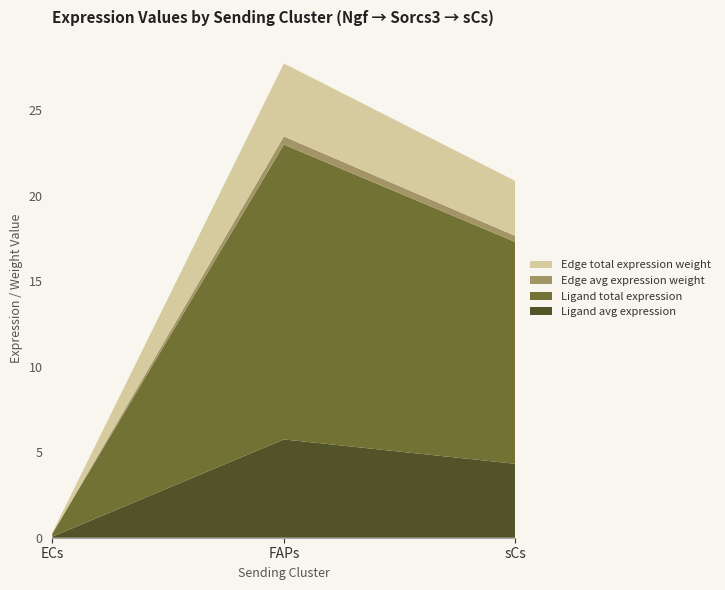

Reading right to left, what are all the values shown in this chart?

Ligand avg expression: sCs=4.3	FAPs=5.7	ECs=0.1
Ligand total expression: sCs=13.0	FAPs=17.2	ECs=0.2
Edge avg expression weight: sCs=0.4	FAPs=0.5	ECs=0.0
Edge total expression weight: sCs=3.2	FAPs=4.3	ECs=0.0